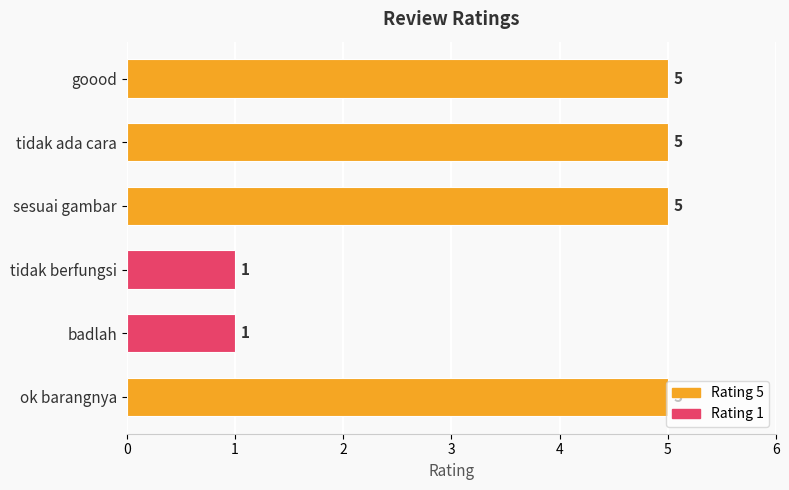

True or false: the data shows 5 at goood.

True